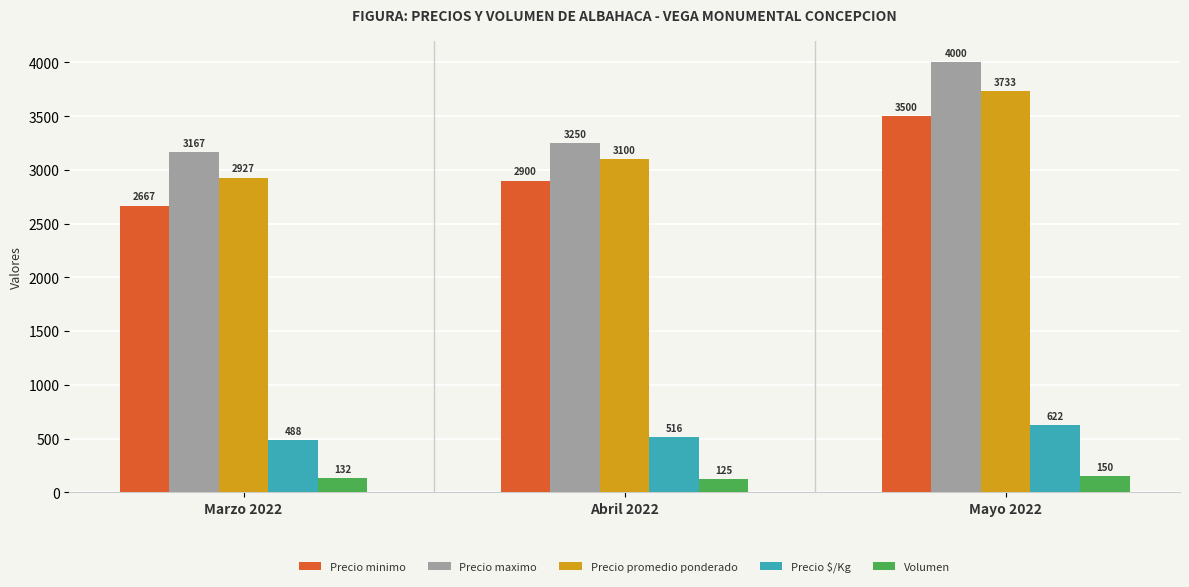

What is the sum of the Precio $/Kg values at Mayo 2022 and Marzo 2022?

1110